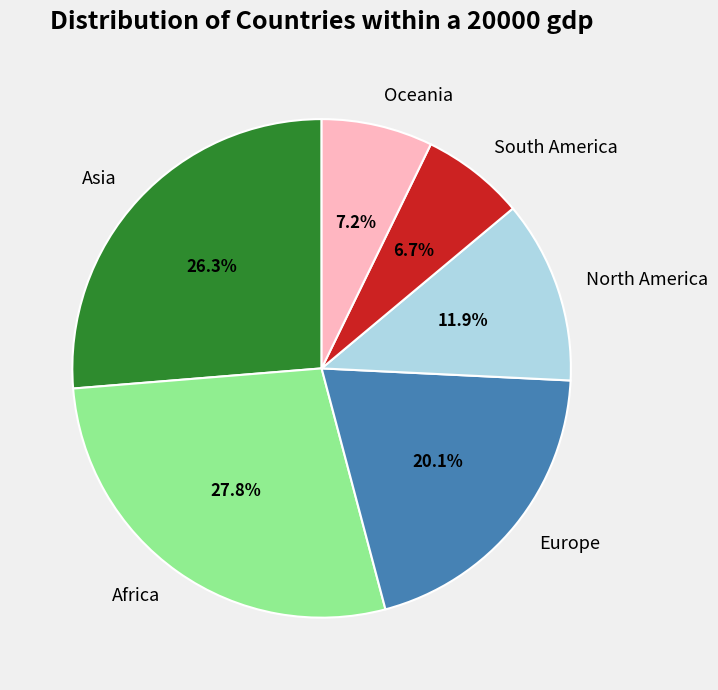

Approximately how many times larger is the value at Asia compared to North America?

2.2